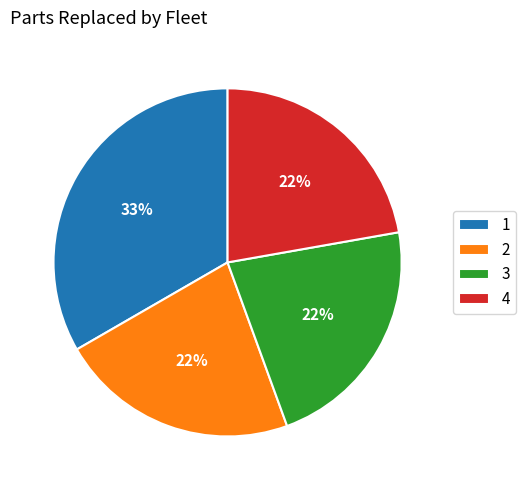

What is the ratio of the value at 4 to the value at 2?

1.0